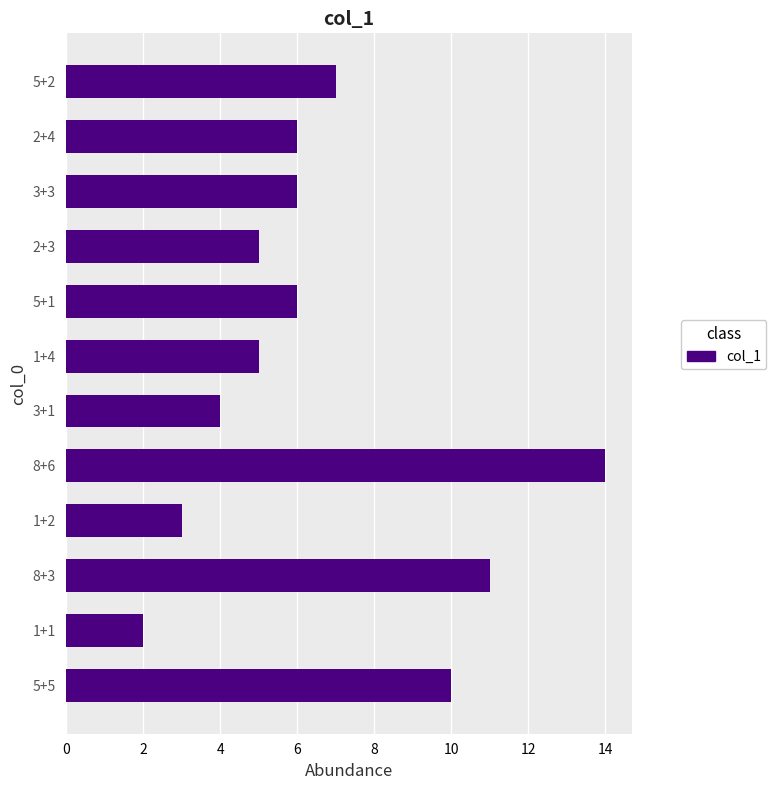

The value at 3+1 is 6. True or false?

False